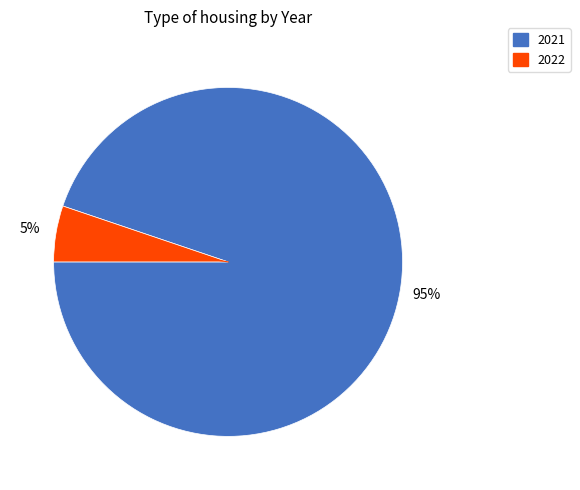

Combined, do 2022 and 2021 account for over 50%?

Yes